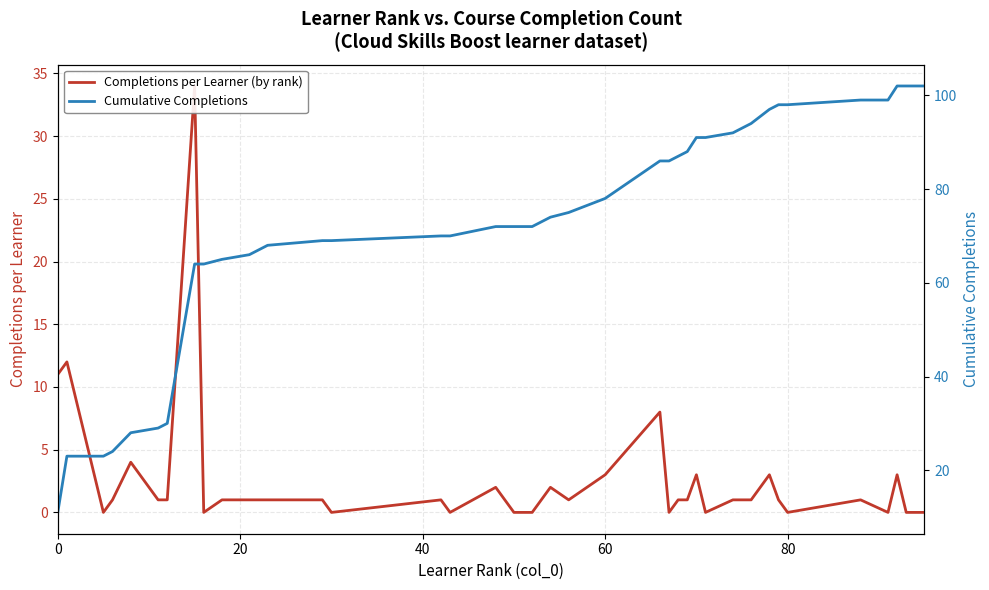

What is the sum of all Cumulative Completions values?

2888